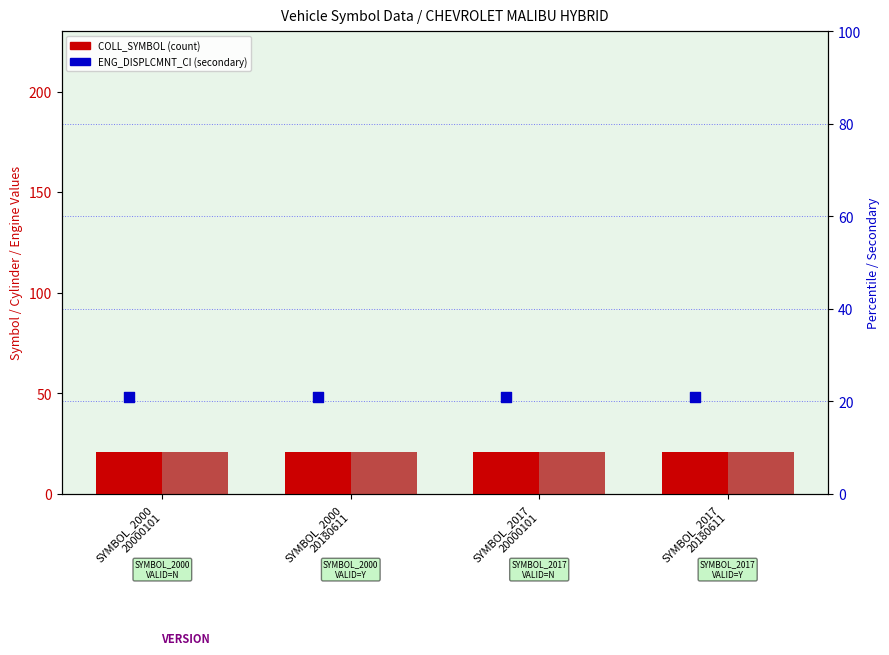

Is the value of COLL_SYMBOL (pct) at SYMBOL_2000
20000101 greater than the value of COLL_SYMBOL at SYMBOL_2017
20000101?

No